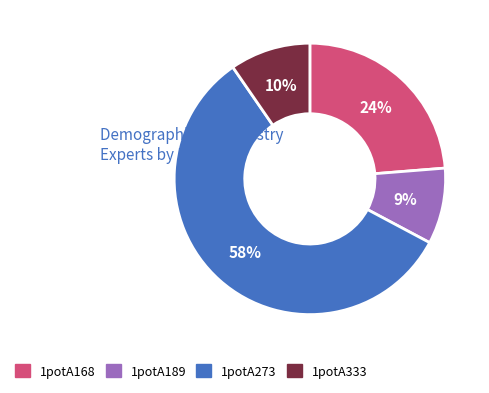

Which slice is the largest?

1potA273